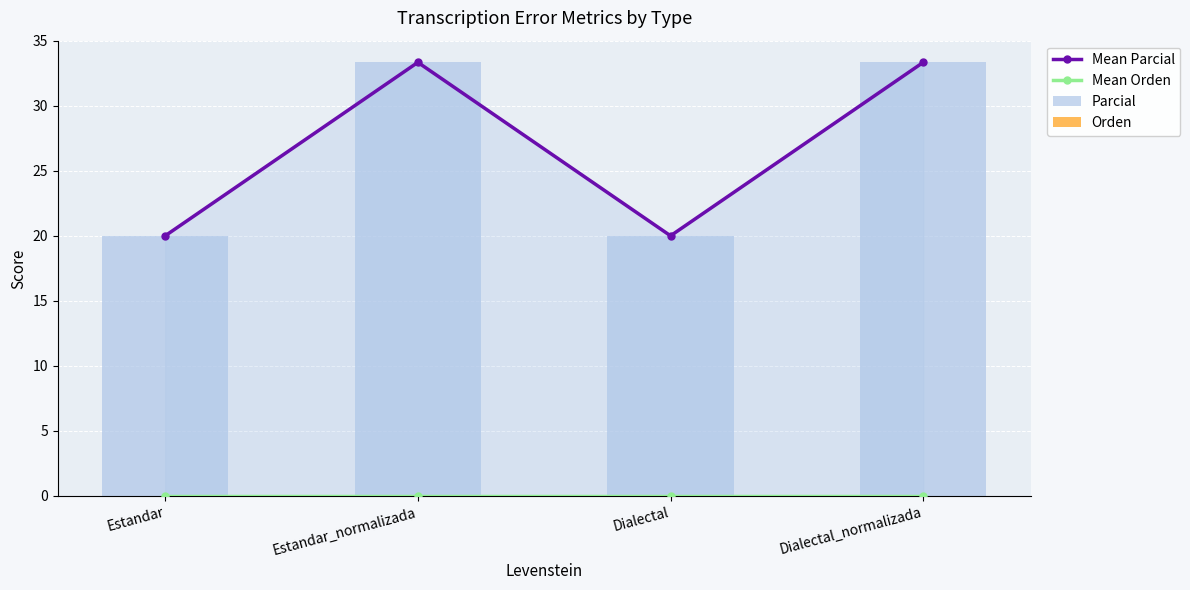

Which series has the largest range (max minus min)?

Mean Parcial